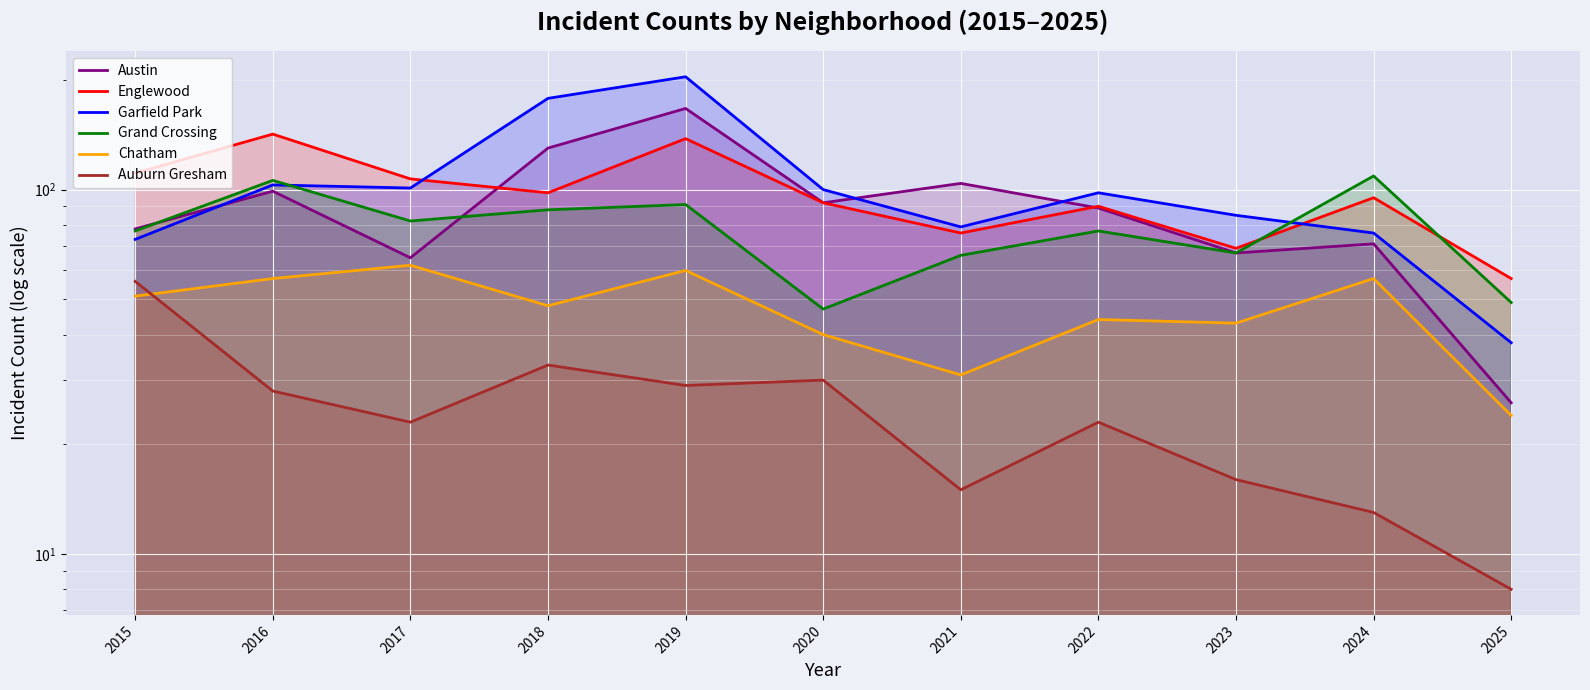

Which has a higher value, 2016 or 2025?

2016